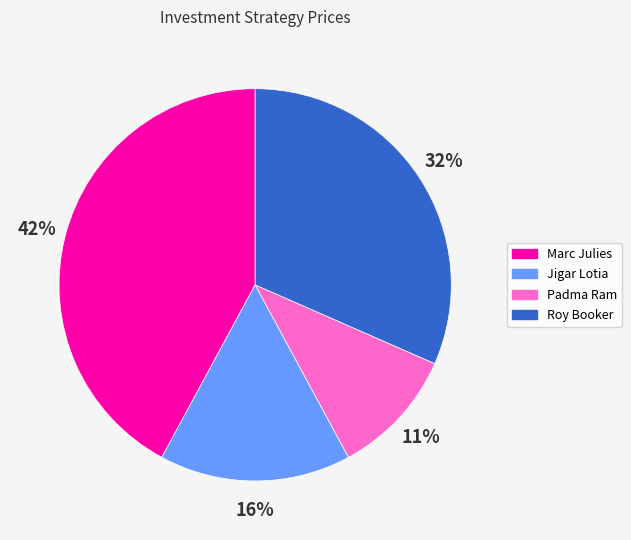

Is Jigar Lotia the majority of the pie?

No